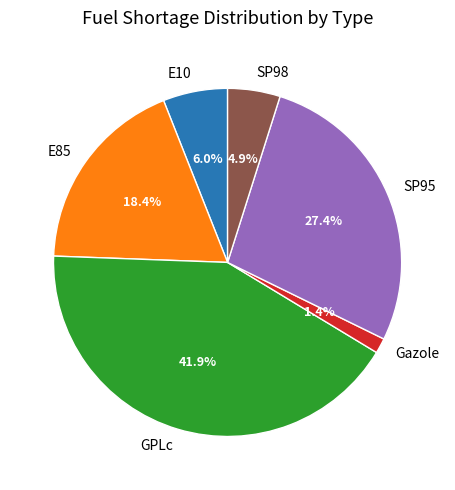

Does SP98 represent more than half of the total?

No